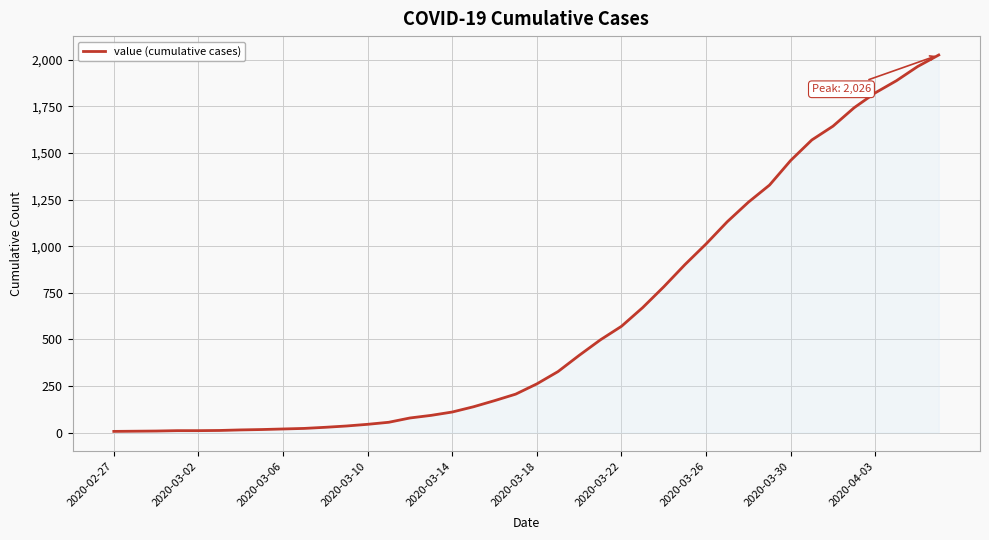

What is the greatest value displayed?

2026